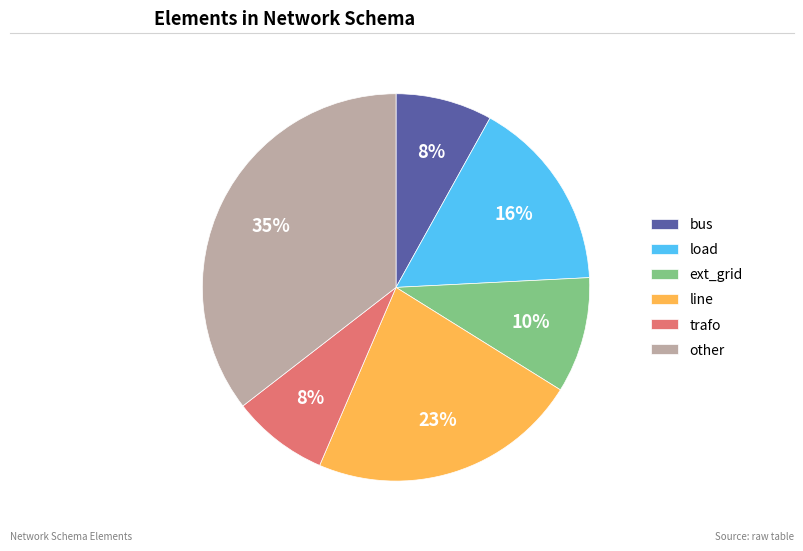

The bus slice represents 8% of the pie. True or false?

True